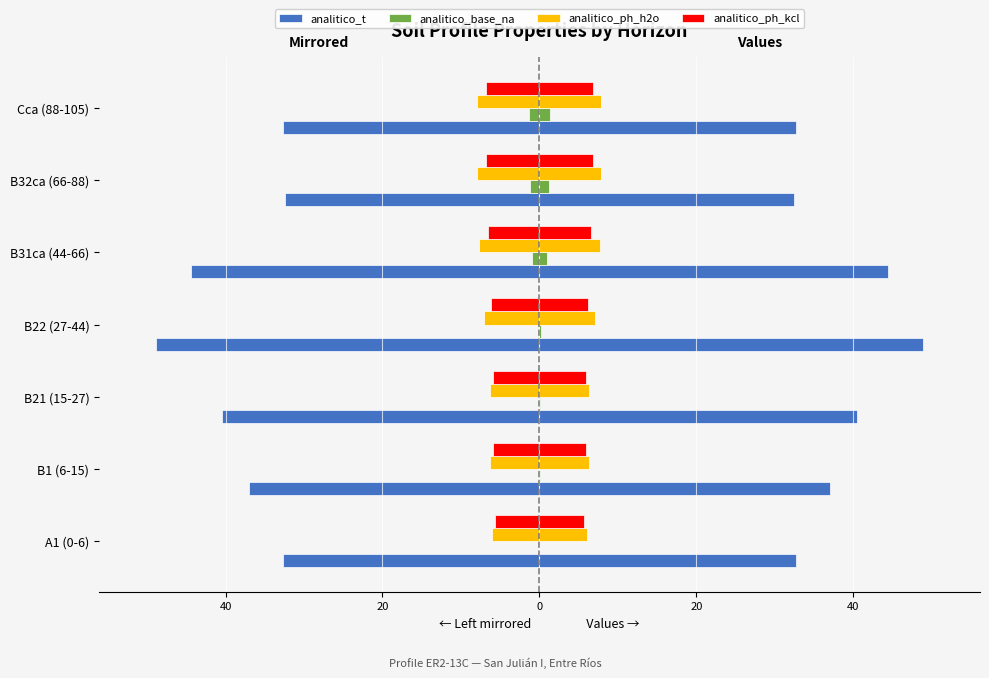

How many values in the analitico_ph_h2o series are below -7?

4